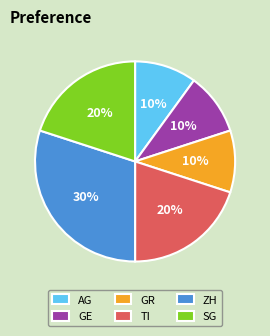

Is GR the majority of the pie?

No